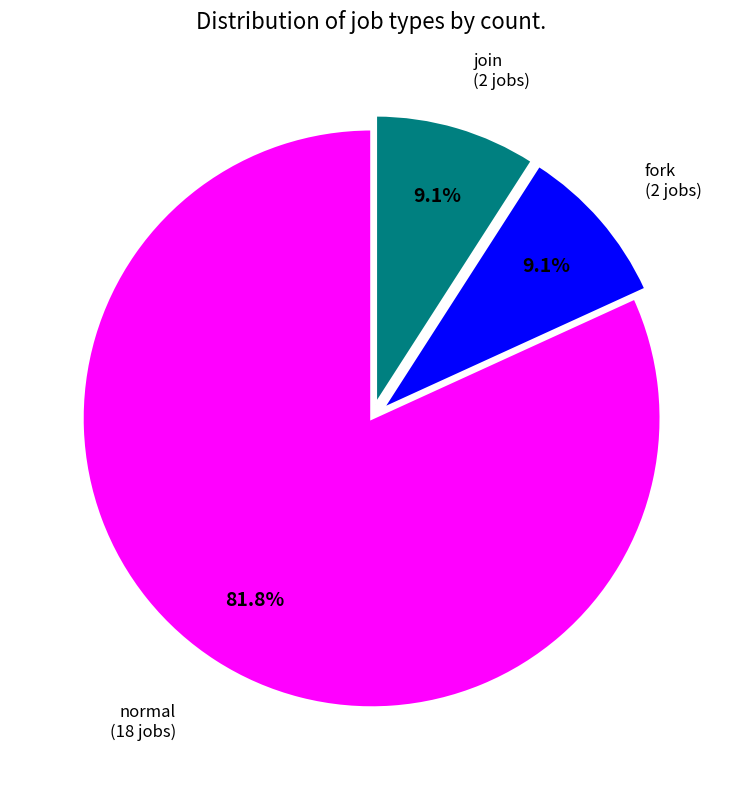

Does any single category account for the majority?

Yes